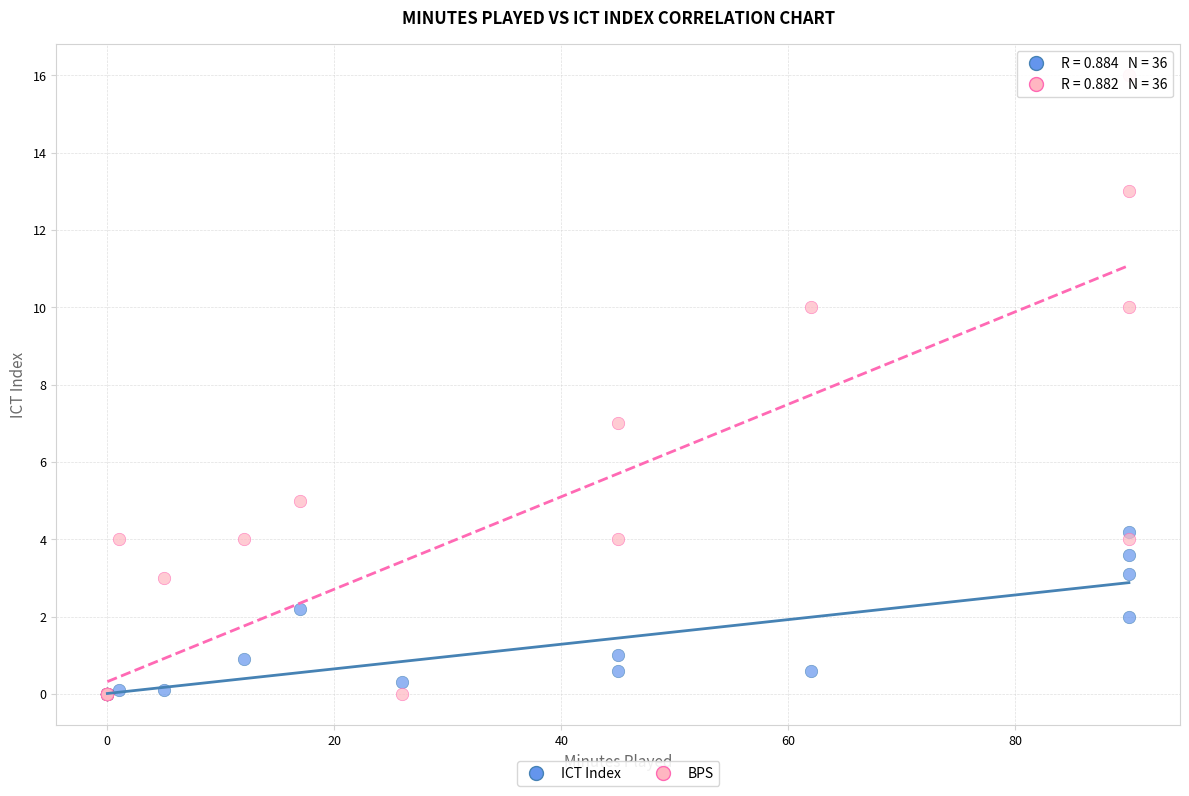

In the BPS series, what Y value is closest to 8?

7.0